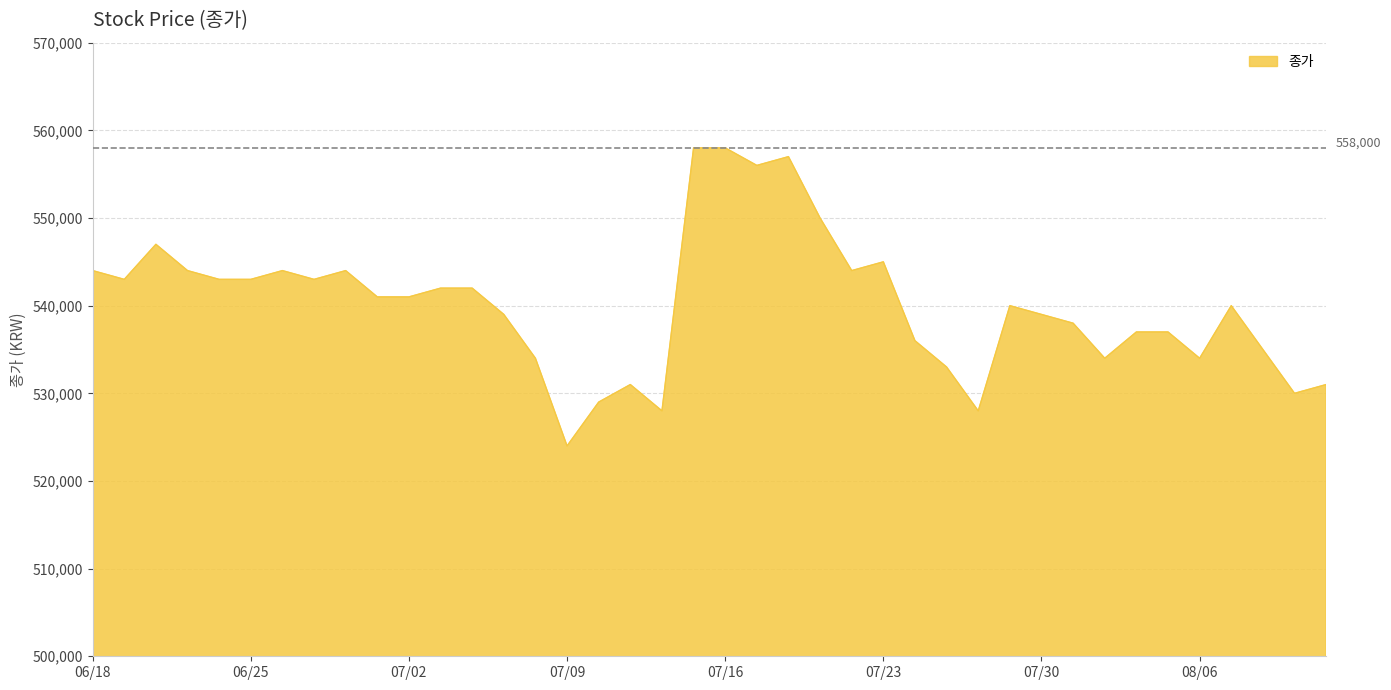

What is the smallest value displayed?

524000